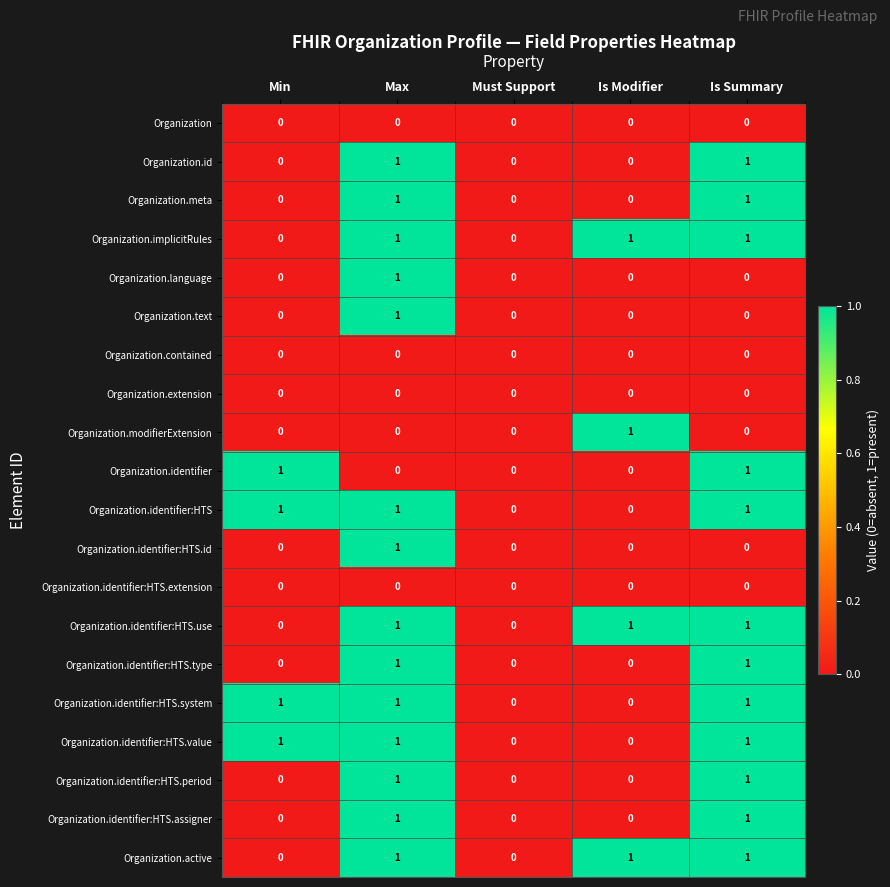

Is the value of Organization.identifier:HTS.extension at Must Support greater than the value of Organization.meta at Max?

No